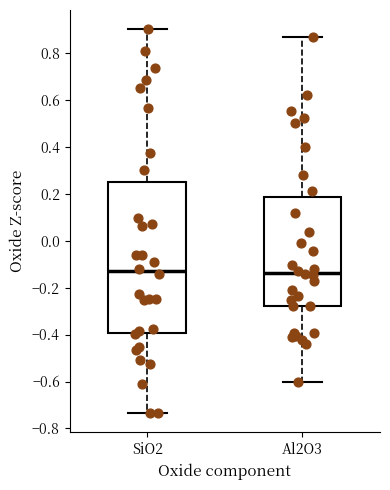

Reading left to right, transcribe this box plot: for each box, give where its median line is, the range the box spans, and where its two whiskers end, as read against the y-axis. The values are not printed on the chart, so give them approximately, as read against the axis.

SiO2: median -0.14, box -0.40 to 0.26, whiskers -0.74 to 0.90
Al2O3: median -0.14, box -0.28 to 0.18, whiskers -0.60 to 0.86